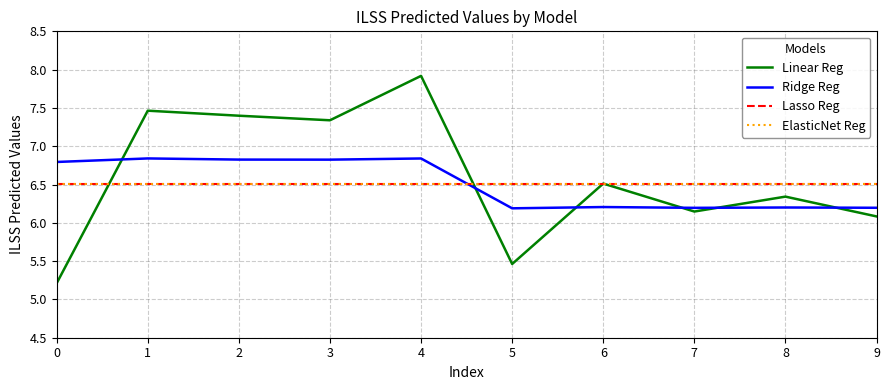

Reading left to right, list all the values displayed in this chart.

Linear Reg: 0=5.2	1=7.5	2=7.4	3=7.3	4=7.9	5=5.5	6=6.5	7=6.1	8=6.3	9=6.1
Ridge Reg: 0=6.8	1=6.8	2=6.8	3=6.8	4=6.8	5=6.2	6=6.2	7=6.2	8=6.2	9=6.2
Lasso Reg: 0=6.5	1=6.5	2=6.5	3=6.5	4=6.5	5=6.5	6=6.5	7=6.5	8=6.5	9=6.5
ElasticNet Reg: 0=6.5	1=6.5	2=6.5	3=6.5	4=6.5	5=6.5	6=6.5	7=6.5	8=6.5	9=6.5